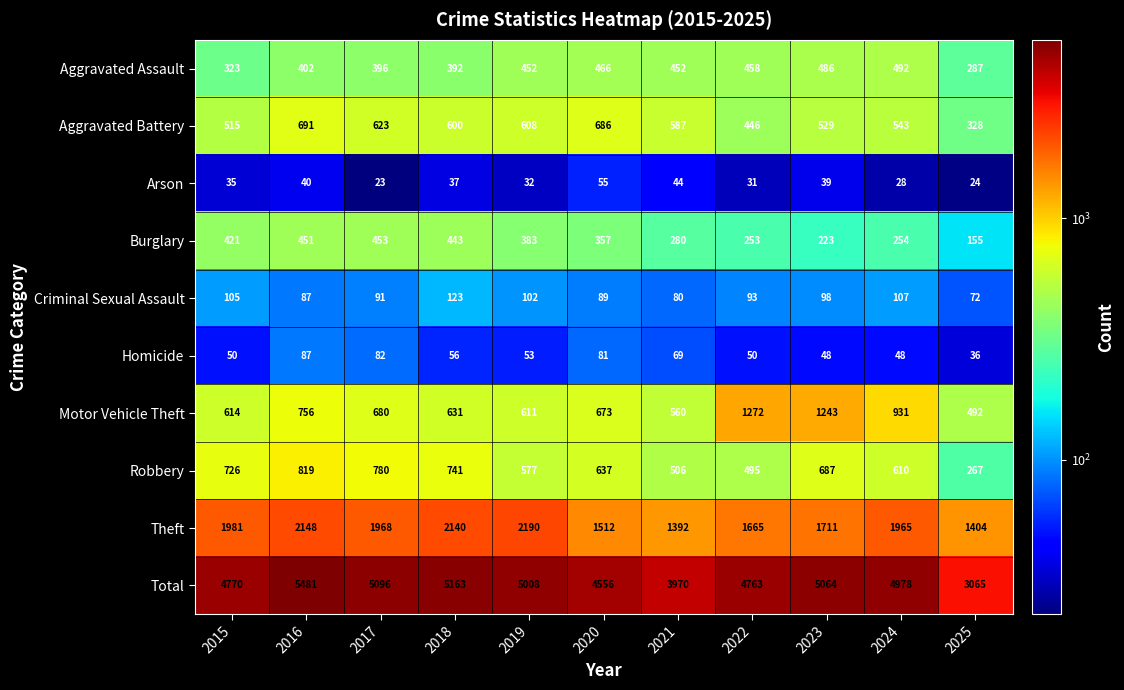

True or false: Motor Vehicle Theft has a value of 330 at 2019.

False